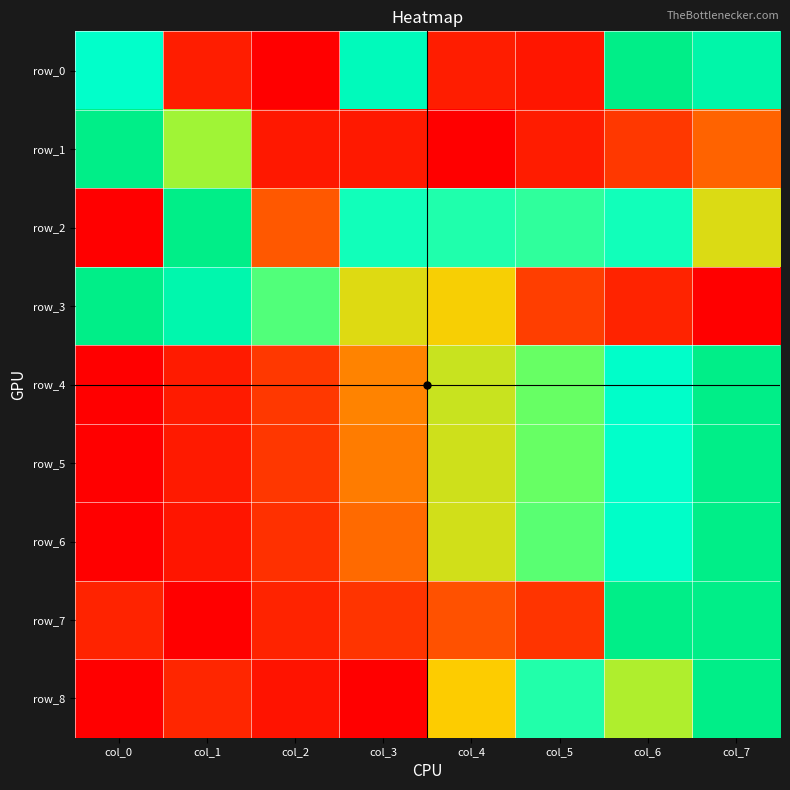

Which category has the lowest value in the row_4 series?

col_0